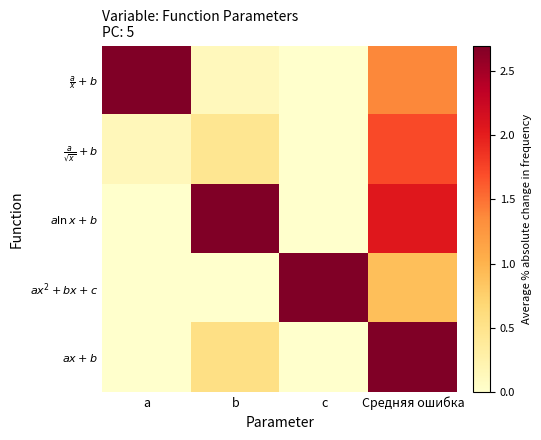

At which category is the sum across all series the highest?

Средняя ошибка